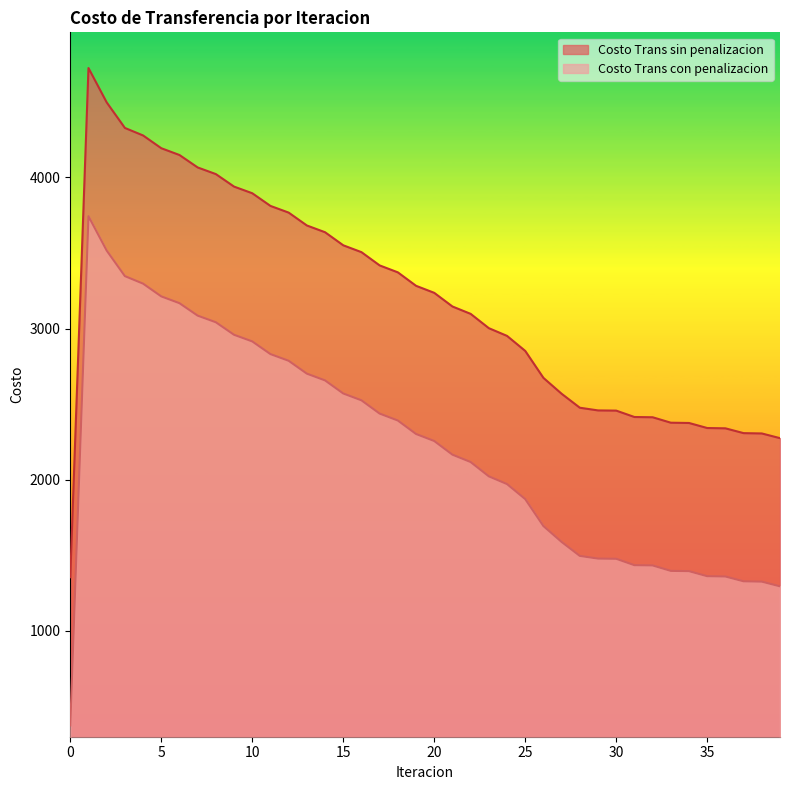

Rank the series by their average value, from lowest to highest.

Costo Trans con penalizacion, Costo Trans sin penalizacion